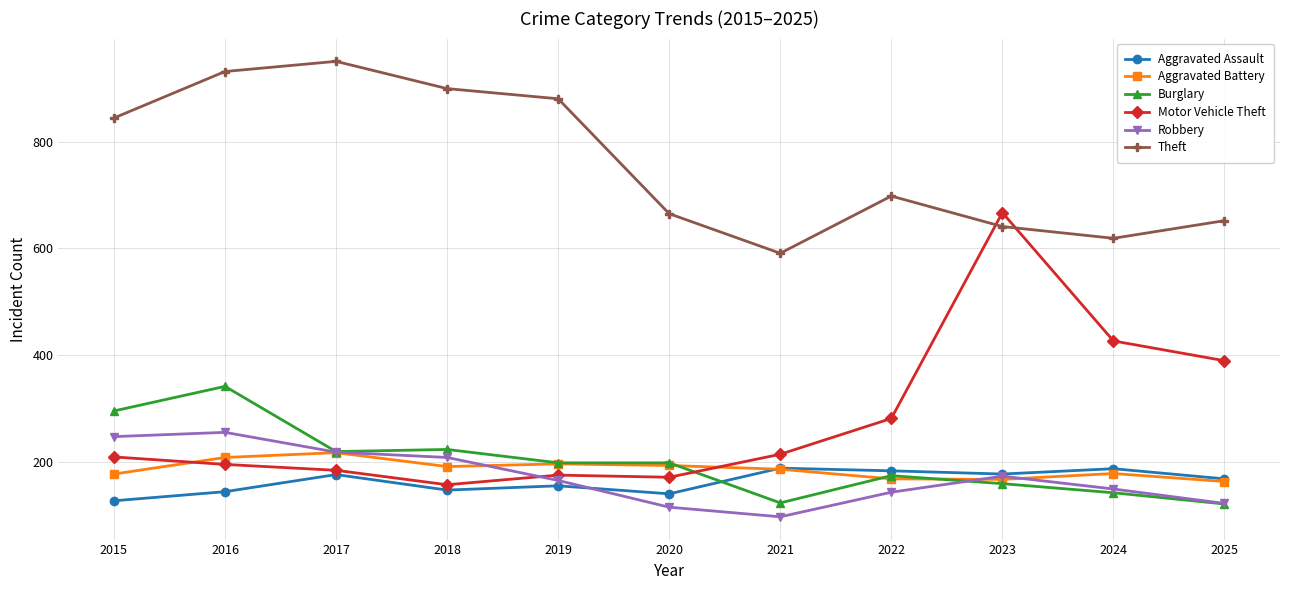

Which series has the largest range (max minus min)?

Motor Vehicle Theft